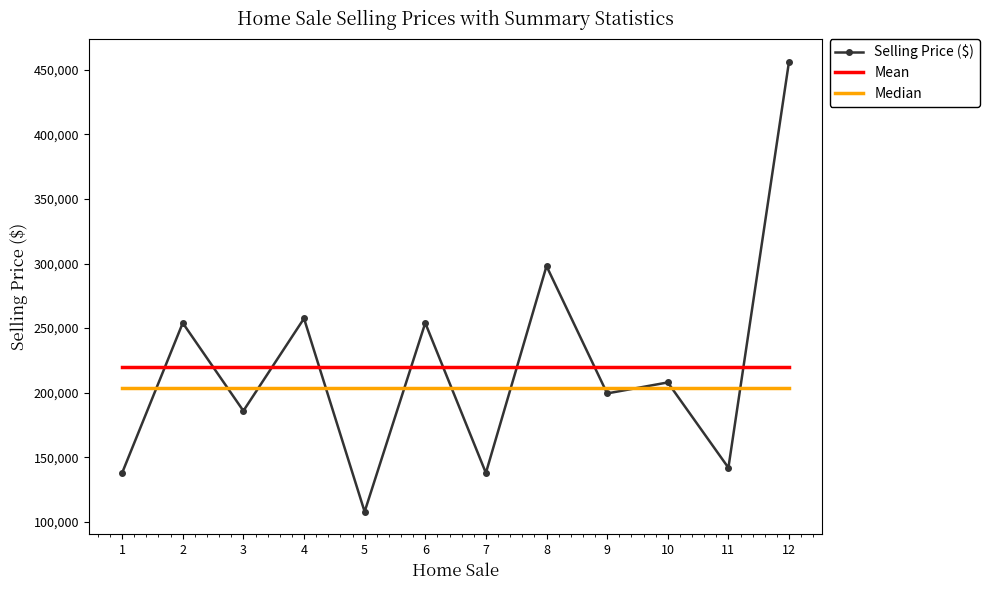

The value of Selling Price ($) at 2 is 122531.3. True or false?

False